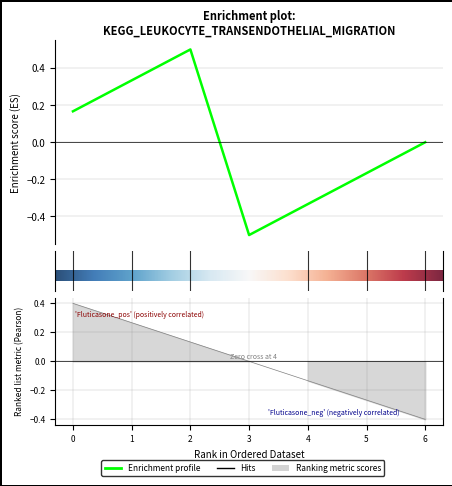

How many values are below 1?

1